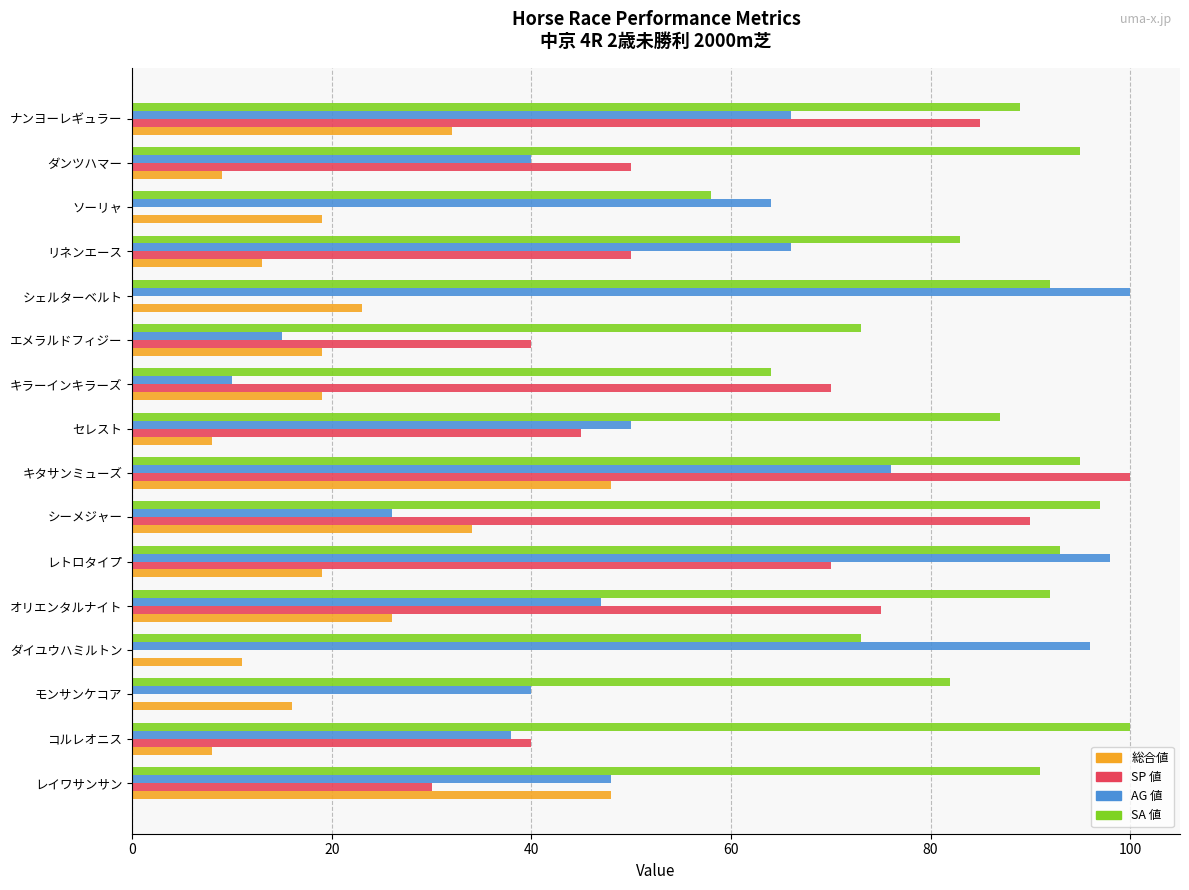

What is the sum of the SP 値 values at コルレオニス and キタサンミューズ?

140